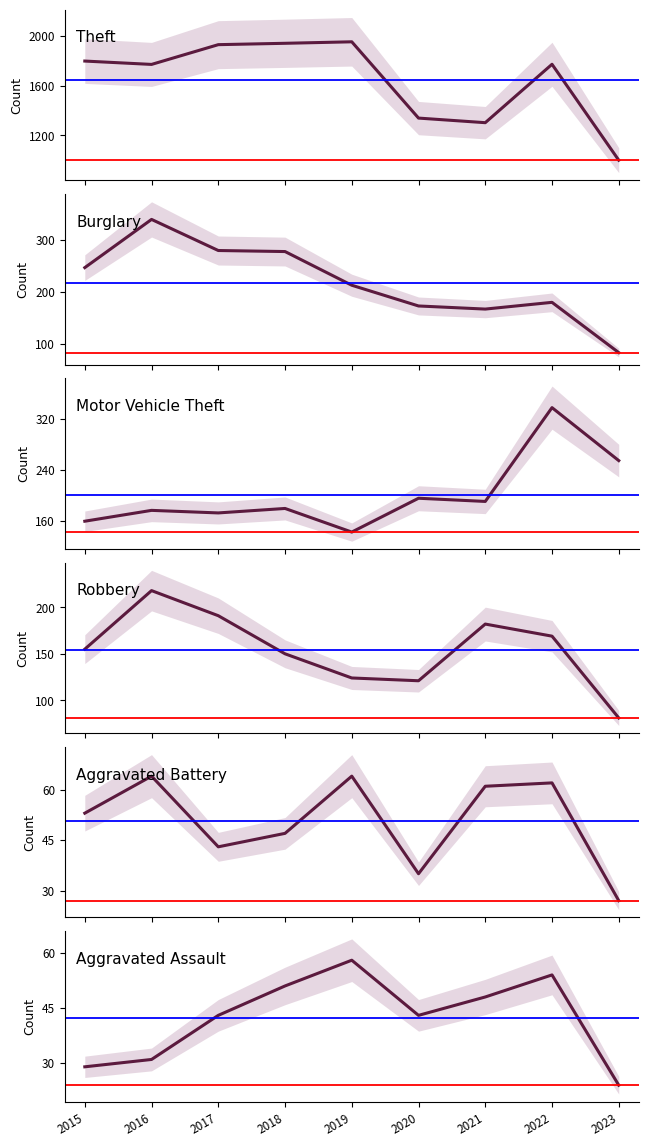

Between 2023 and 2016, which is larger?

2016